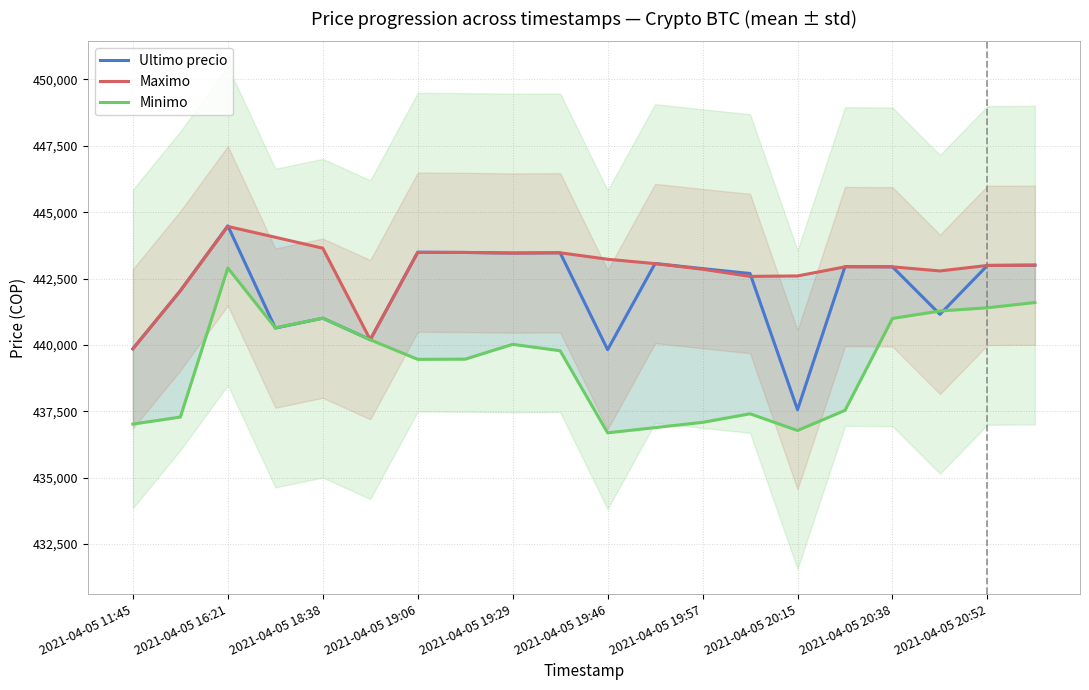

Rank the series at 2021-04-05 16:21 from lowest to highest value.

Minimo, Maximo, Ultimo precio